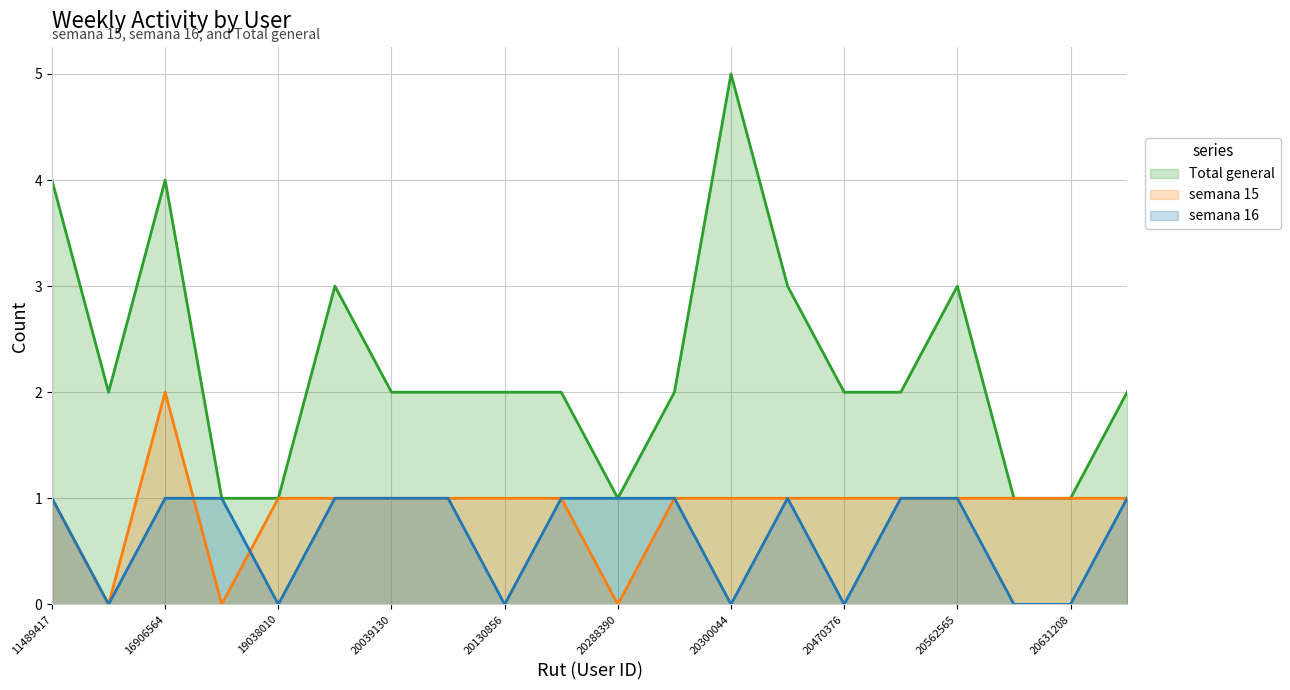

True or false: semana 16 and Total general intersect in this chart.

False